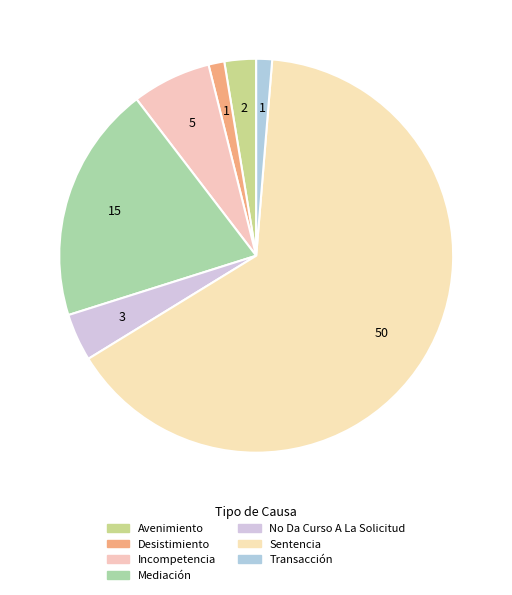

What is the ratio of the value at Mediación to the value at Desistimiento?

15.0